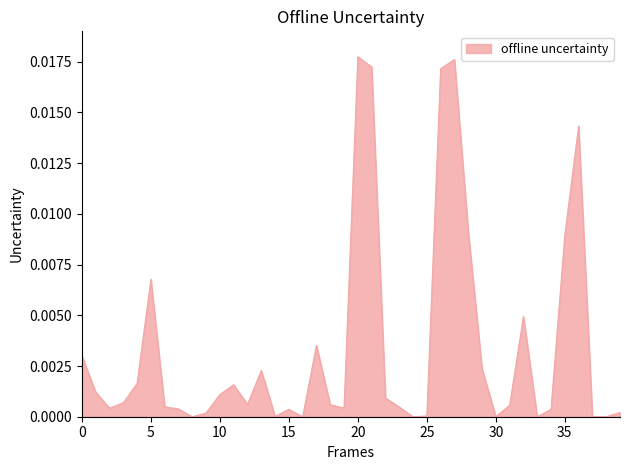

How many lines are shown in the chart?

1